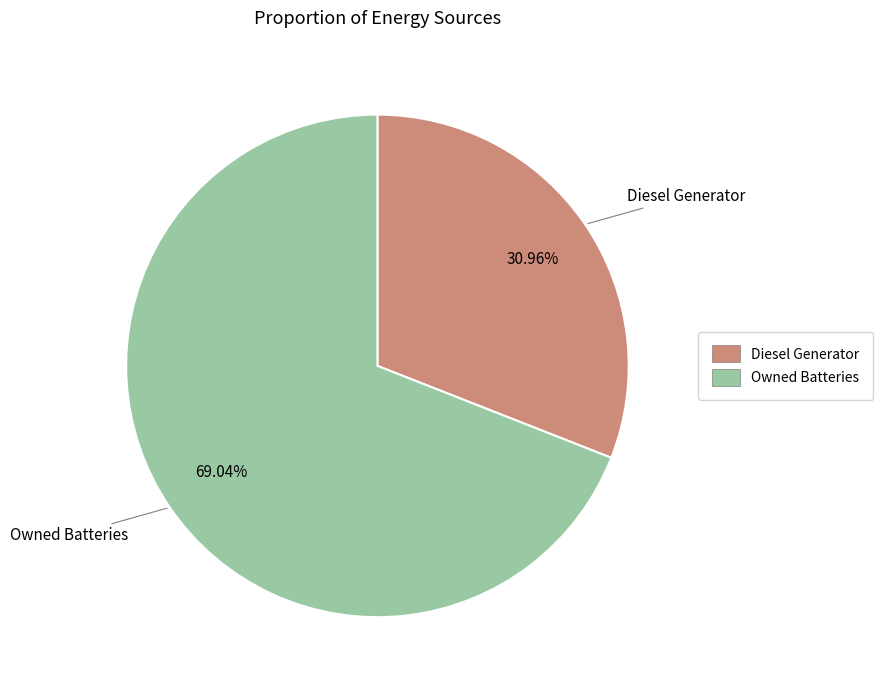

How many slices are in this pie chart?

2